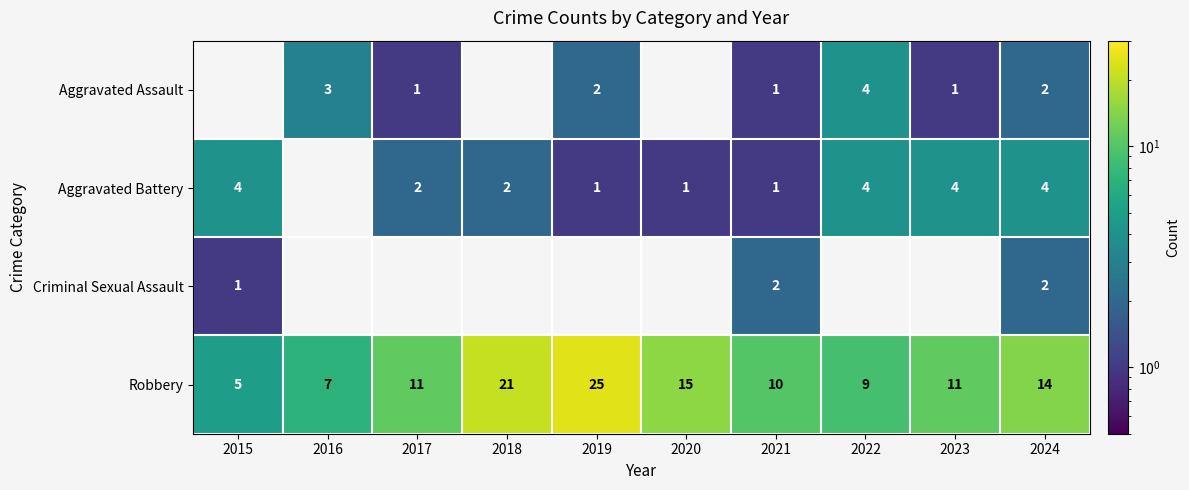

Is it true that Aggravated Battery equals 4 at 2024?

True